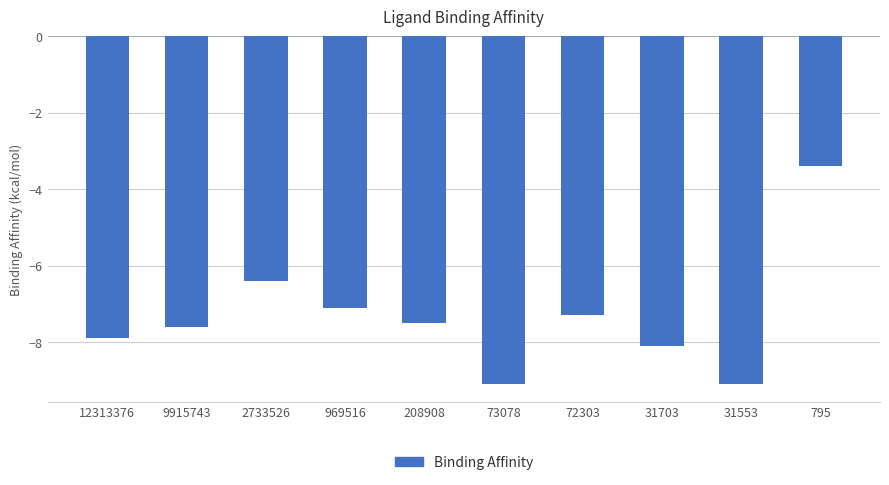

Which has a higher value, 9915743 or 2733526?

2733526